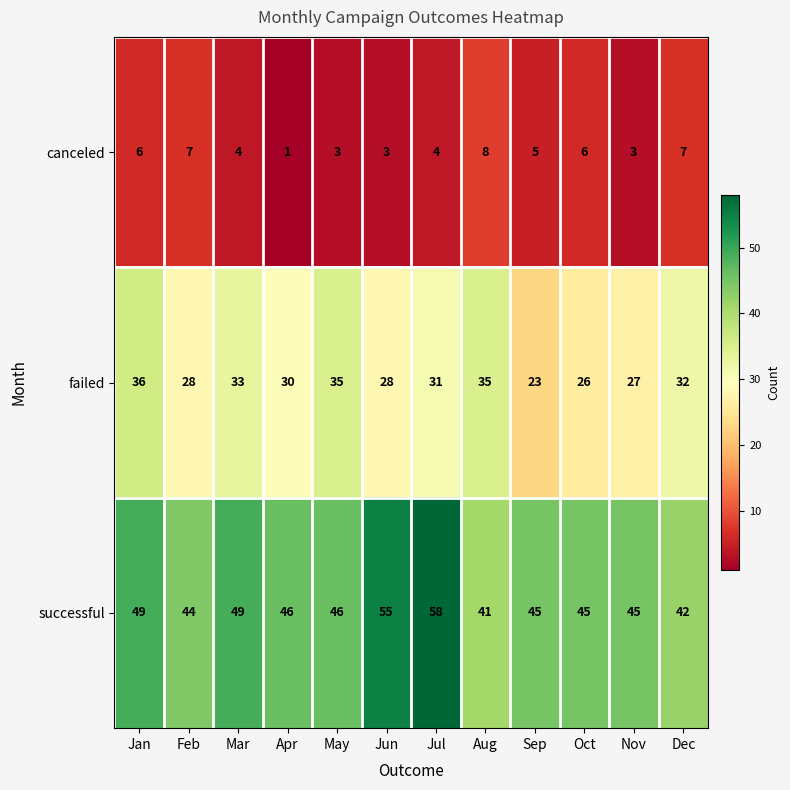

What is the difference between the highest and lowest values at Oct?

39